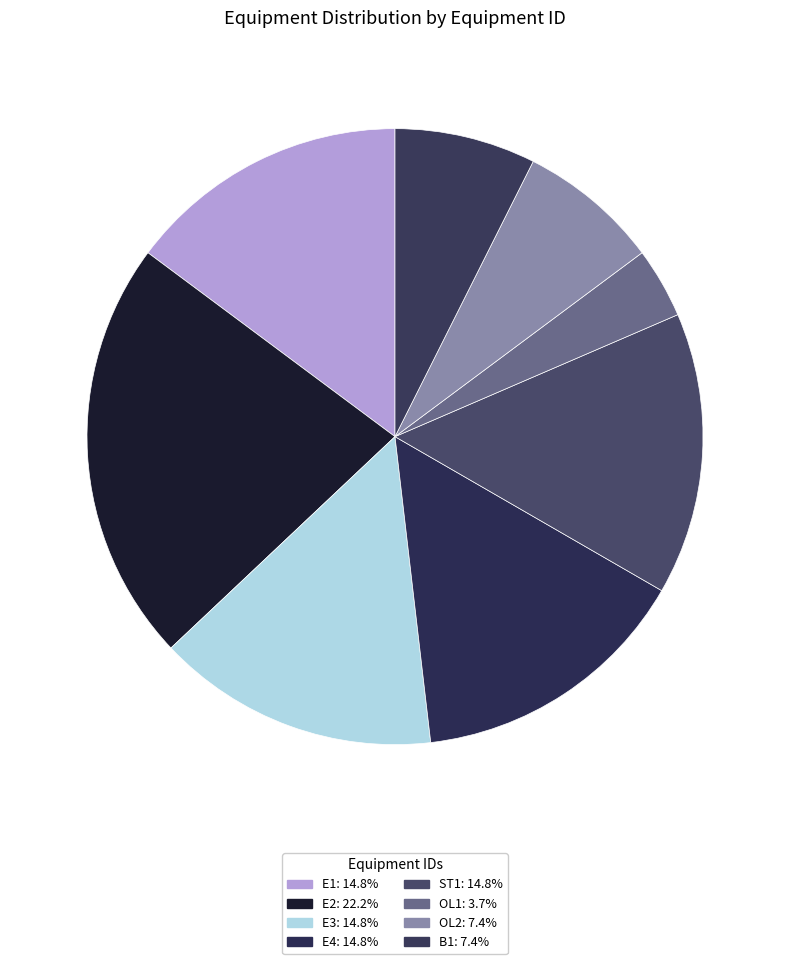

Does any single category account for the majority?

No